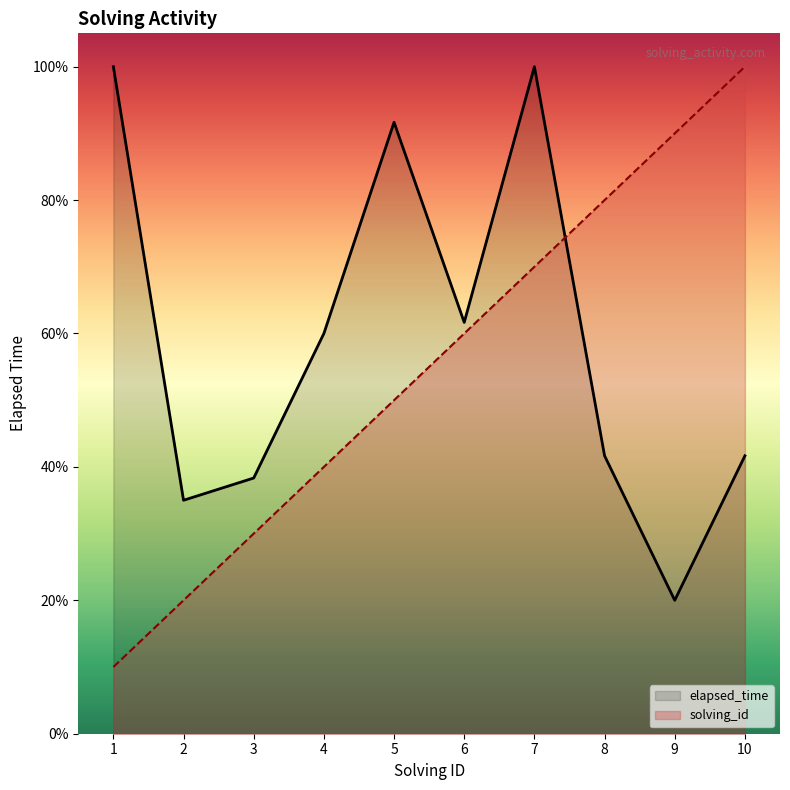

What is the sum of all elapsed_time values?

590.0